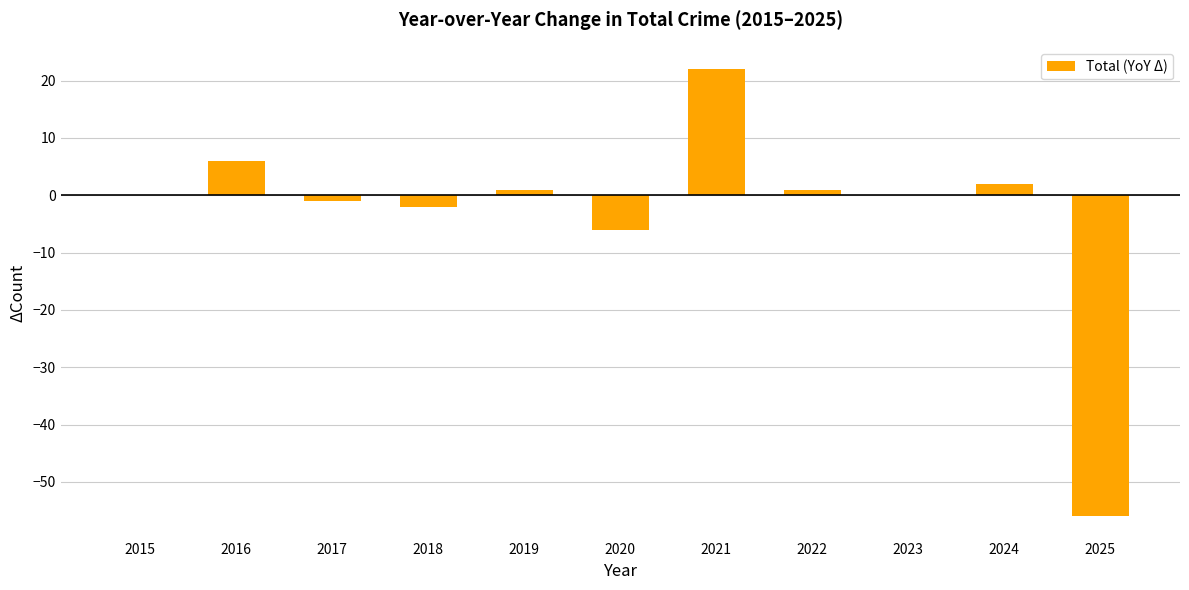

True or false: the data shows -1 at 2017.

True